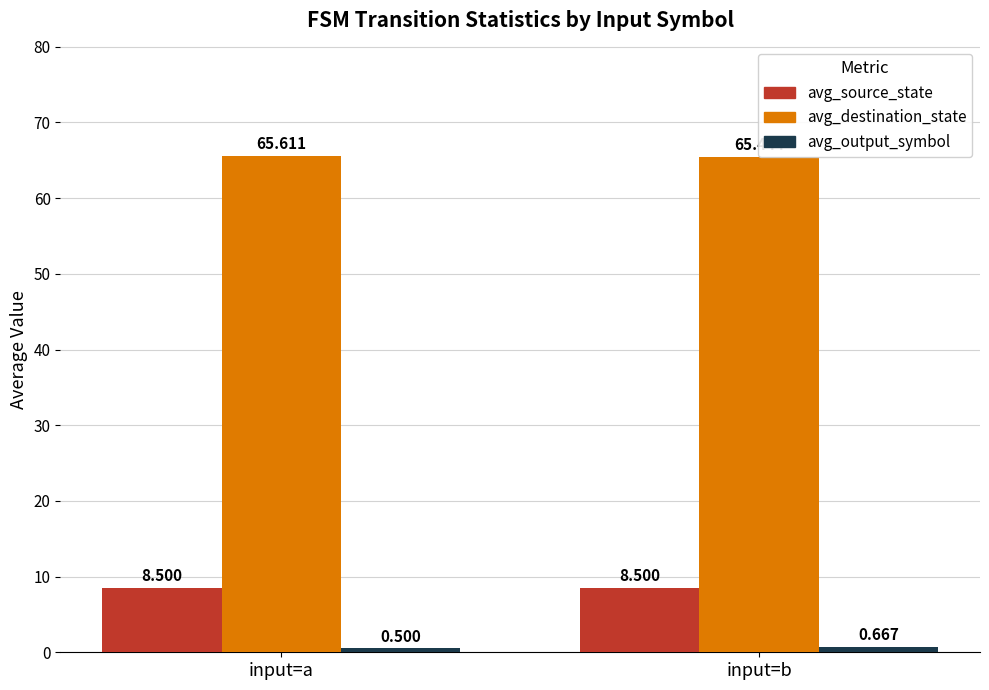

Reading left to right, what are all the values shown in this chart?

avg_source_state: input=a=8.5	input=b=8.5
avg_destination_state: input=a=65.6	input=b=65.4
avg_output_symbol: input=a=0.5	input=b=0.7